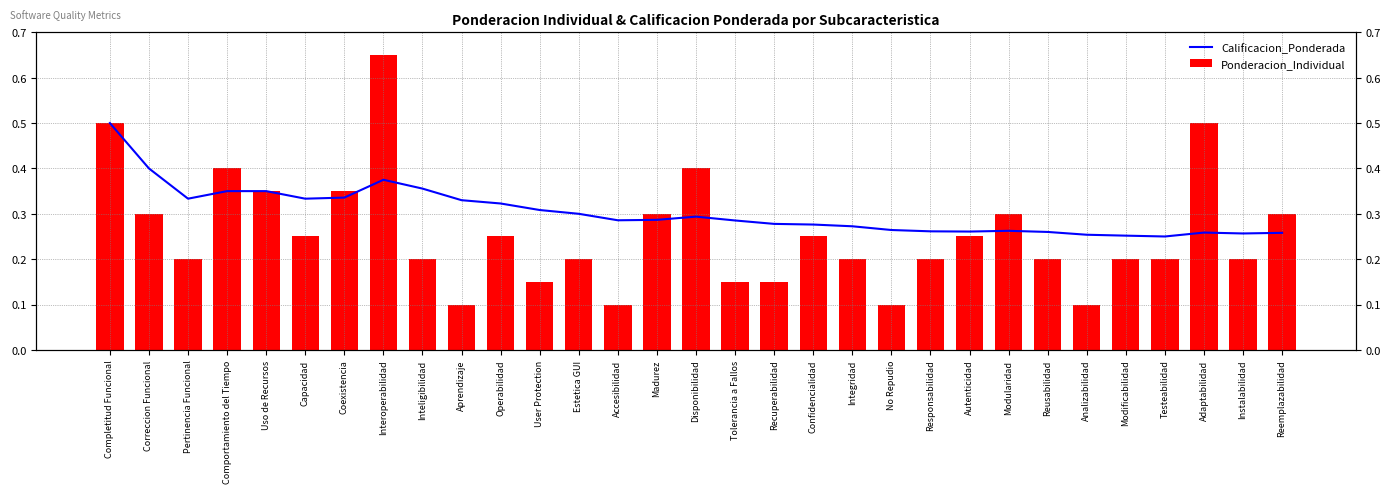

Reading left to right, what are all the values shown in this chart?

Calificacion_Ponderada: Completitud Funcional=0.5	Correccion Funcional=0.4	Pertinencia Funcional=0.3	Comportamiento del Tiempo=0.3	Uso de Recursos=0.3	Capacidad=0.3	Coexistencia=0.3	Interoperabilidad=0.4	Inteligibilidad=0.4	Aprendizaje=0.3	Operabilidad=0.3	User Protection=0.3	Estetica GUI=0.3	Accesibilidad=0.3	Madurez=0.3	Disponibilidad=0.3	Tolerancia a Fallos=0.3	Recuperabilidad=0.3	Confidencialidad=0.3	Integridad=0.3	No Repudio=0.3	Responsabilidad=0.3	Autenticidad=0.3	Modularidad=0.3	Reusabilidad=0.3	Analizabilidad=0.3	Modificabilidad=0.3	Testeabilidad=0.3	Adaptabilidad=0.3	Instalabilidad=0.3	Reemplazabilidad=0.3
Ponderacion_Individual: Completitud Funcional=0.5	Correccion Funcional=0.3	Pertinencia Funcional=0.2	Comportamiento del Tiempo=0.4	Uso de Recursos=0.3	Capacidad=0.2	Coexistencia=0.3	Interoperabilidad=0.7	Inteligibilidad=0.2	Aprendizaje=0.1	Operabilidad=0.2	User Protection=0.1	Estetica GUI=0.2	Accesibilidad=0.1	Madurez=0.3	Disponibilidad=0.4	Tolerancia a Fallos=0.1	Recuperabilidad=0.1	Confidencialidad=0.2	Integridad=0.2	No Repudio=0.1	Responsabilidad=0.2	Autenticidad=0.2	Modularidad=0.3	Reusabilidad=0.2	Analizabilidad=0.1	Modificabilidad=0.2	Testeabilidad=0.2	Adaptabilidad=0.5	Instalabilidad=0.2	Reemplazabilidad=0.3